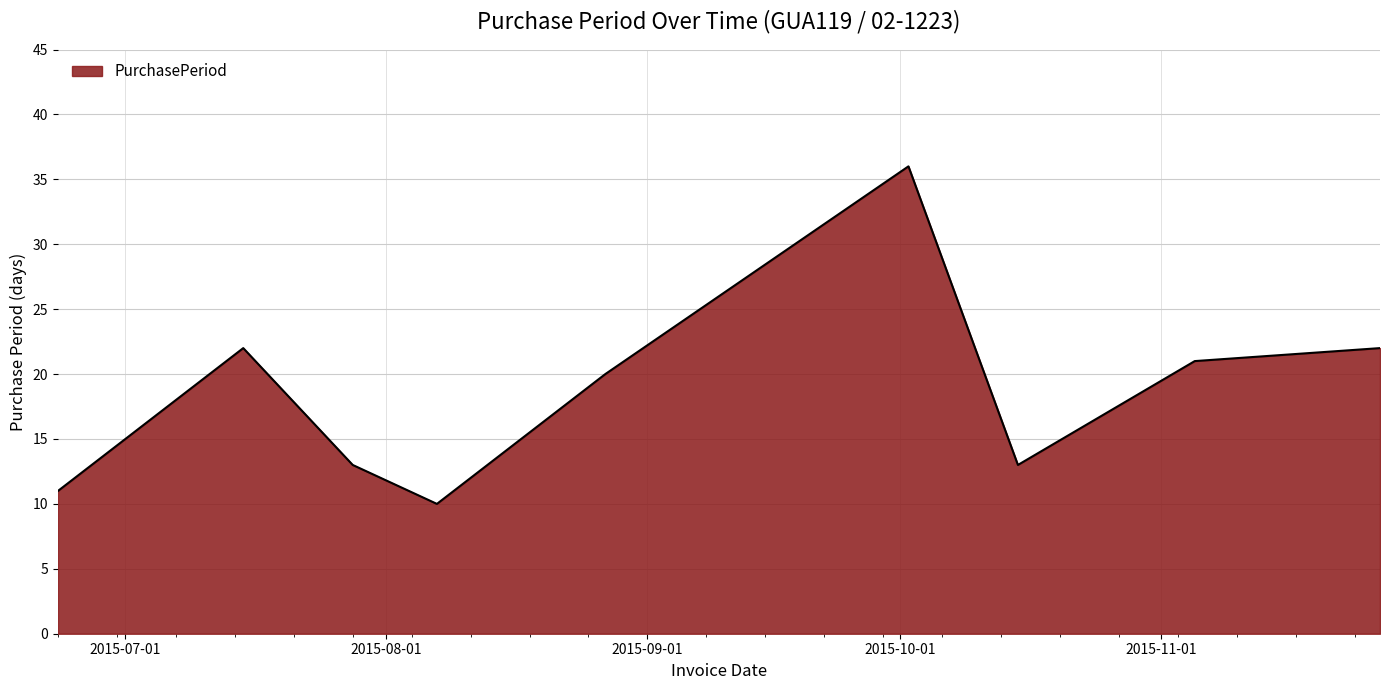

What is the minimum value shown in the chart?

10